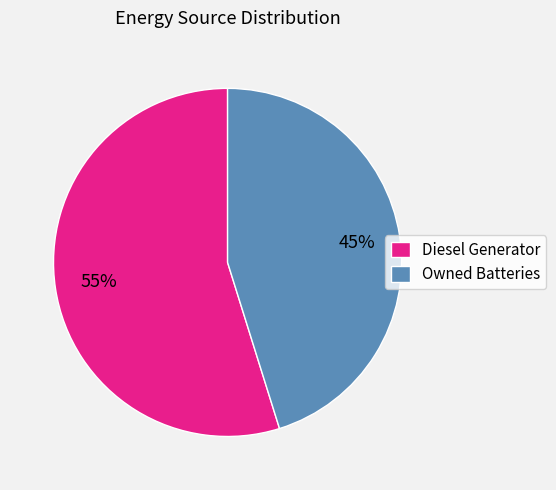

What is the majority slice?

Diesel Generator